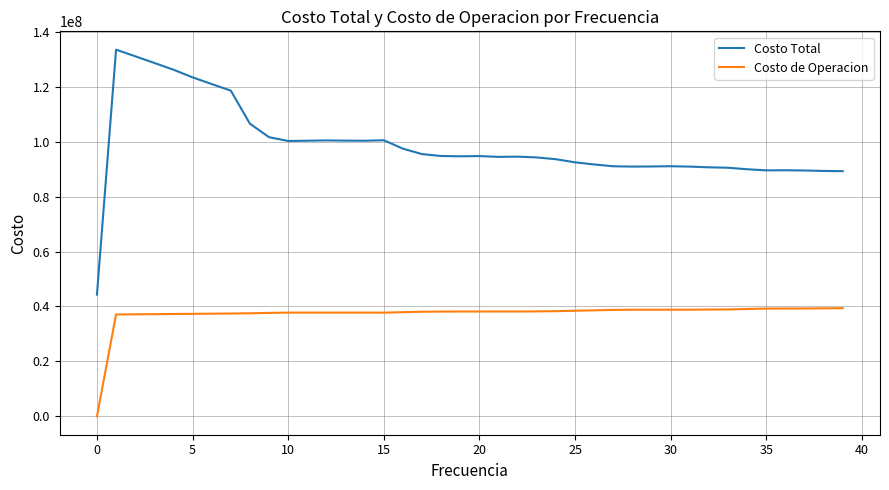

True or false: Costo de Operacion and Costo Total cross at least once.

False